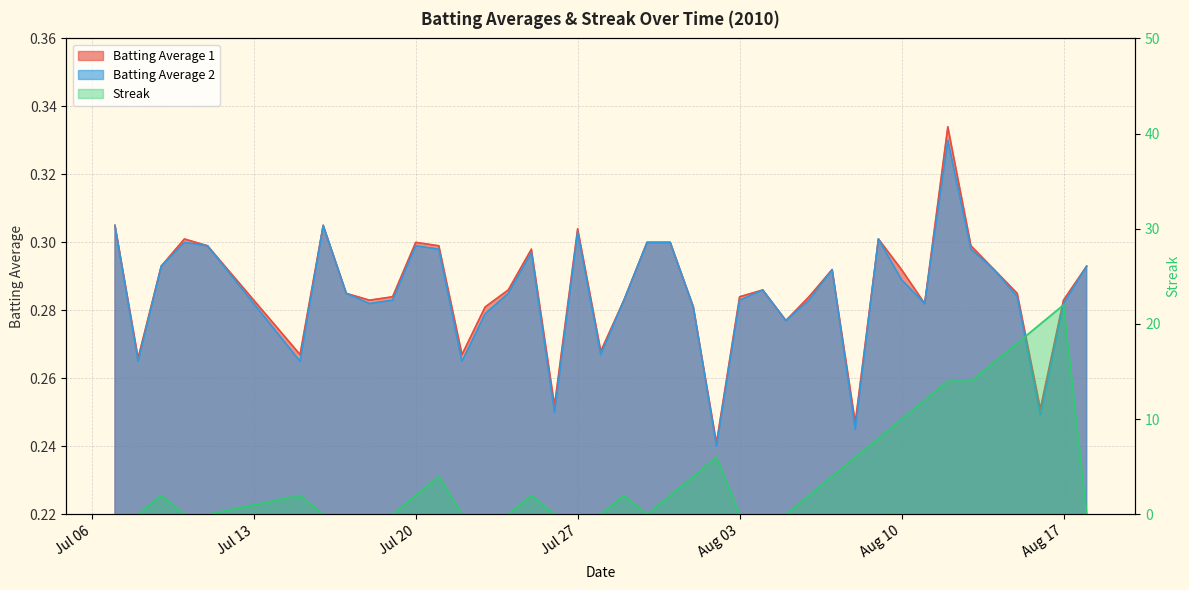

The Streak series shows 0.0 at Jul 27. True or false?

True